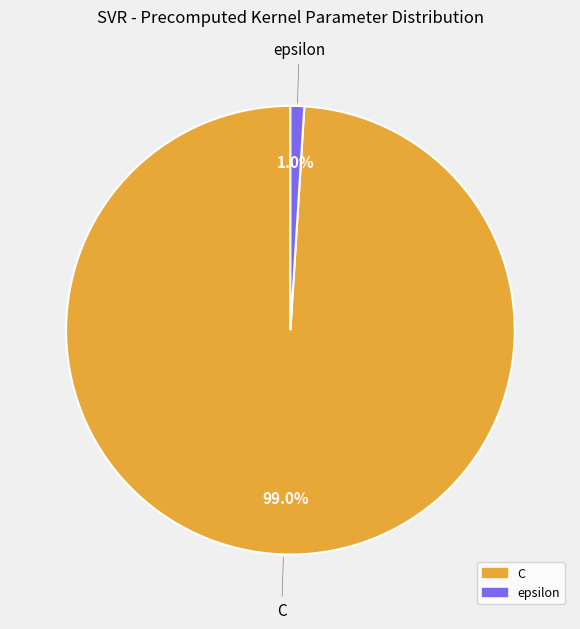

What percentage is NOT represented by C?

1.0%